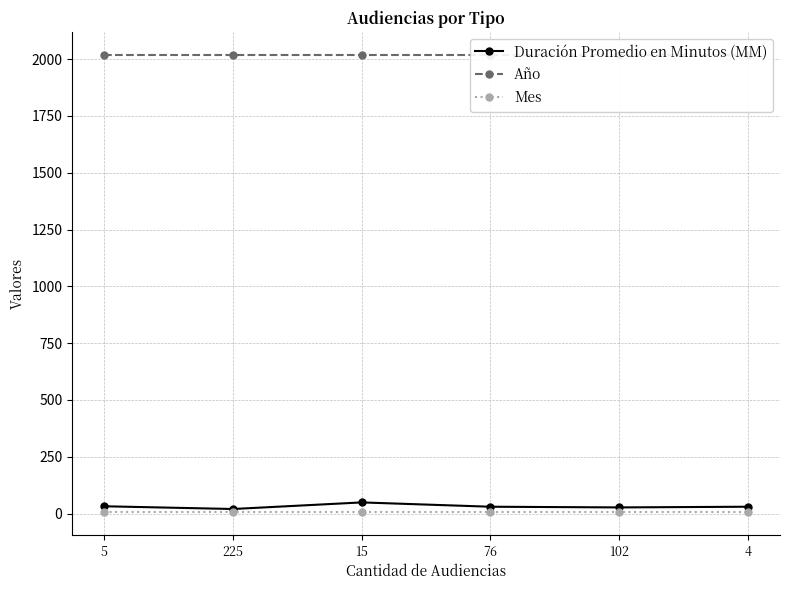

At which label does Duración Promedio en Minutos (MM) first exceed 30?

5